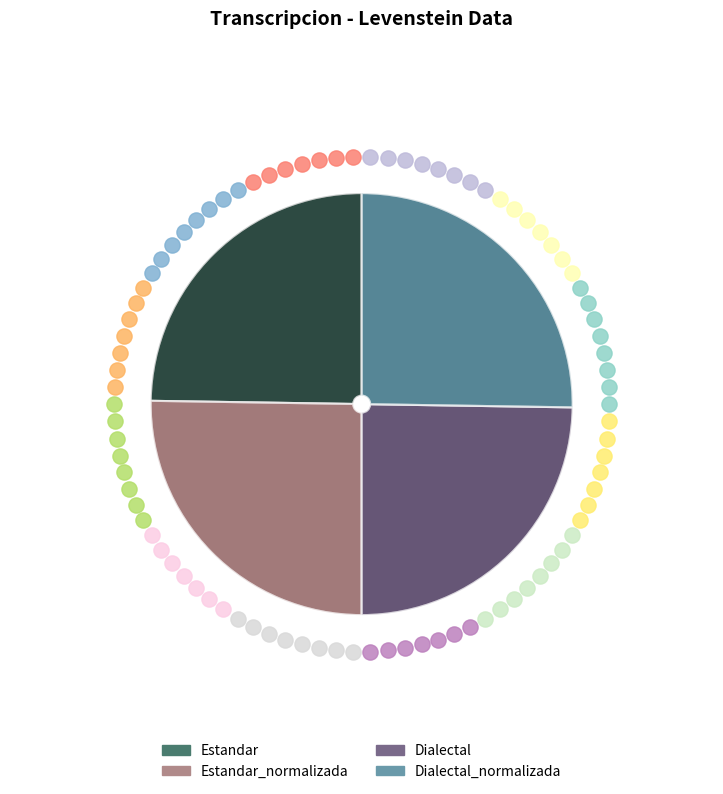

Approximately how many times larger is the value at Dialectal compared to Dialectal_normalizada?

1.0